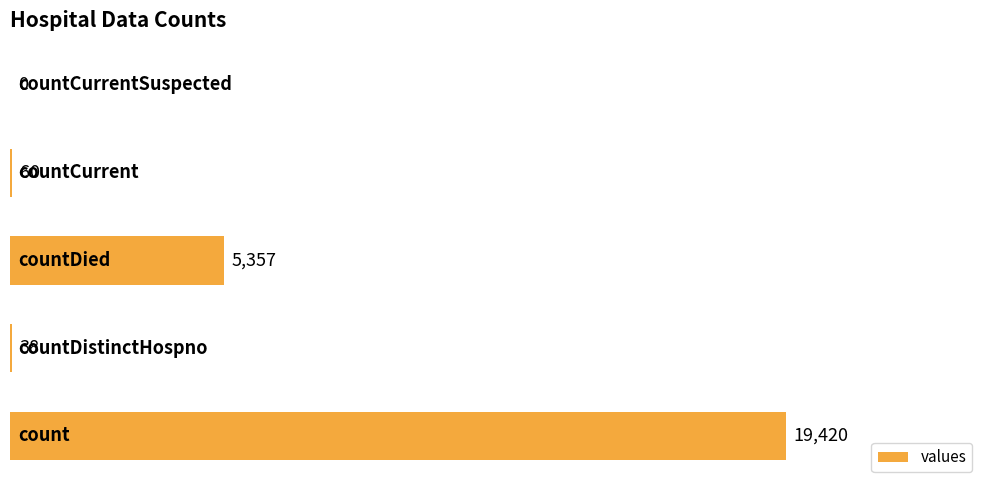

How many series are shown in this chart?

1